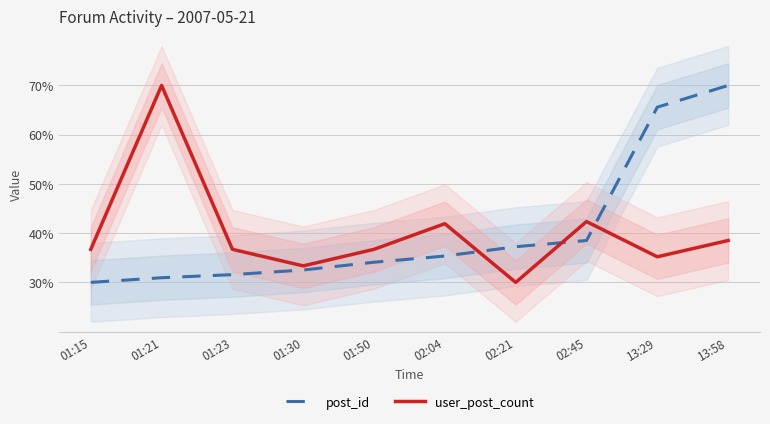

After their last crossing, which series has the higher values: post_id or user_post_count?

post_id